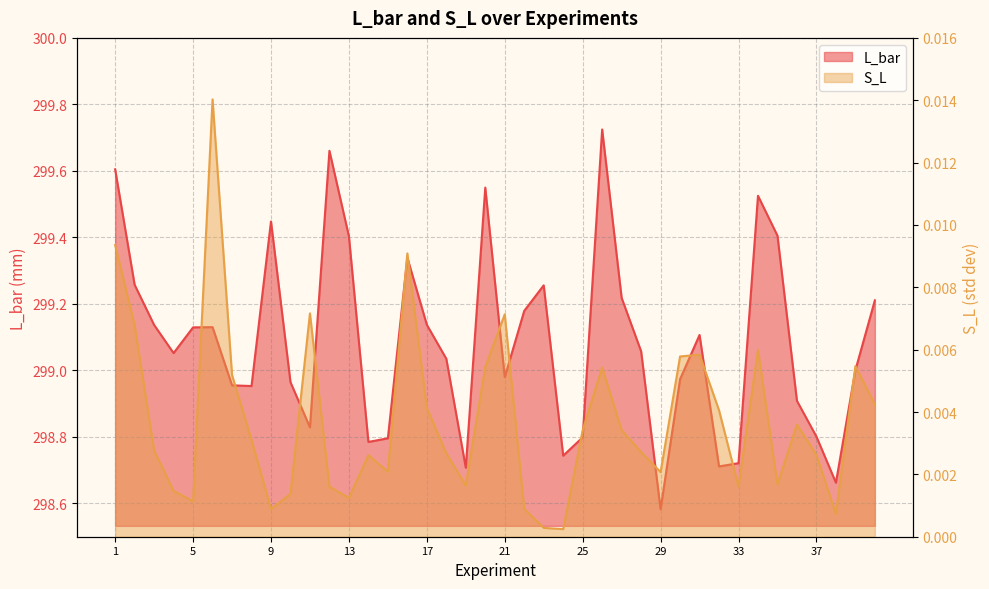

Reading left to right, extract all data points from this chart.

L_bar: 1=299.6	2=299.3	3=299.1	4=299.1	5=299.1	6=299.1	7=299.0	8=299.0	9=299.4	10=299.0	11=298.8	12=299.7	13=299.4	14=298.8	15=298.8	16=299.3	17=299.1	18=299.0	19=298.7	20=299.5	21=299.0	22=299.2	23=299.3	24=298.7	25=298.8	26=299.7	27=299.2	28=299.1	29=298.6	30=299.0	31=299.1	32=298.7	33=298.7	34=299.5	35=299.4	36=298.9	37=298.8	38=298.7	39=299.0	40=299.2
S_L: 1=0.0	2=0.0	3=0.0	4=0.0	5=0.0	6=0.0	7=0.0	8=0.0	9=0.0	10=0.0	11=0.0	12=0.0	13=0.0	14=0.0	15=0.0	16=0.0	17=0.0	18=0.0	19=0.0	20=0.0	21=0.0	22=0.0	23=0.0	24=0.0	25=0.0	26=0.0	27=0.0	28=0.0	29=0.0	30=0.0	31=0.0	32=0.0	33=0.0	34=0.0	35=0.0	36=0.0	37=0.0	38=0.0	39=0.0	40=0.0